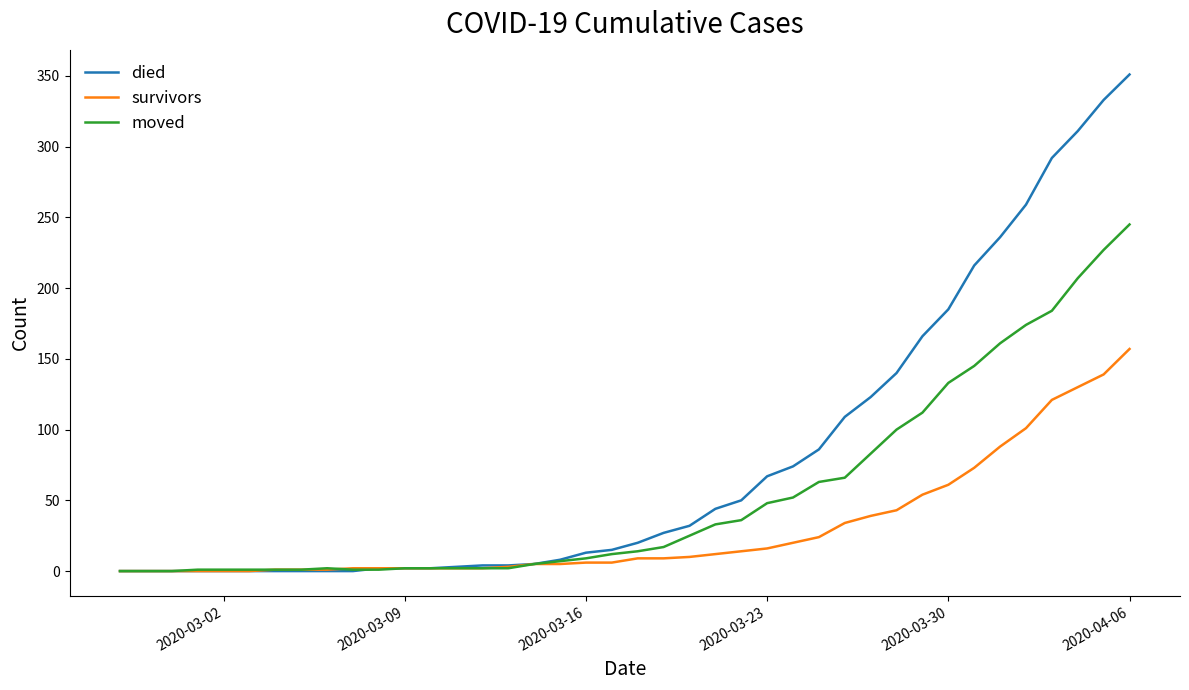

Which series has the largest total across all categories?

died